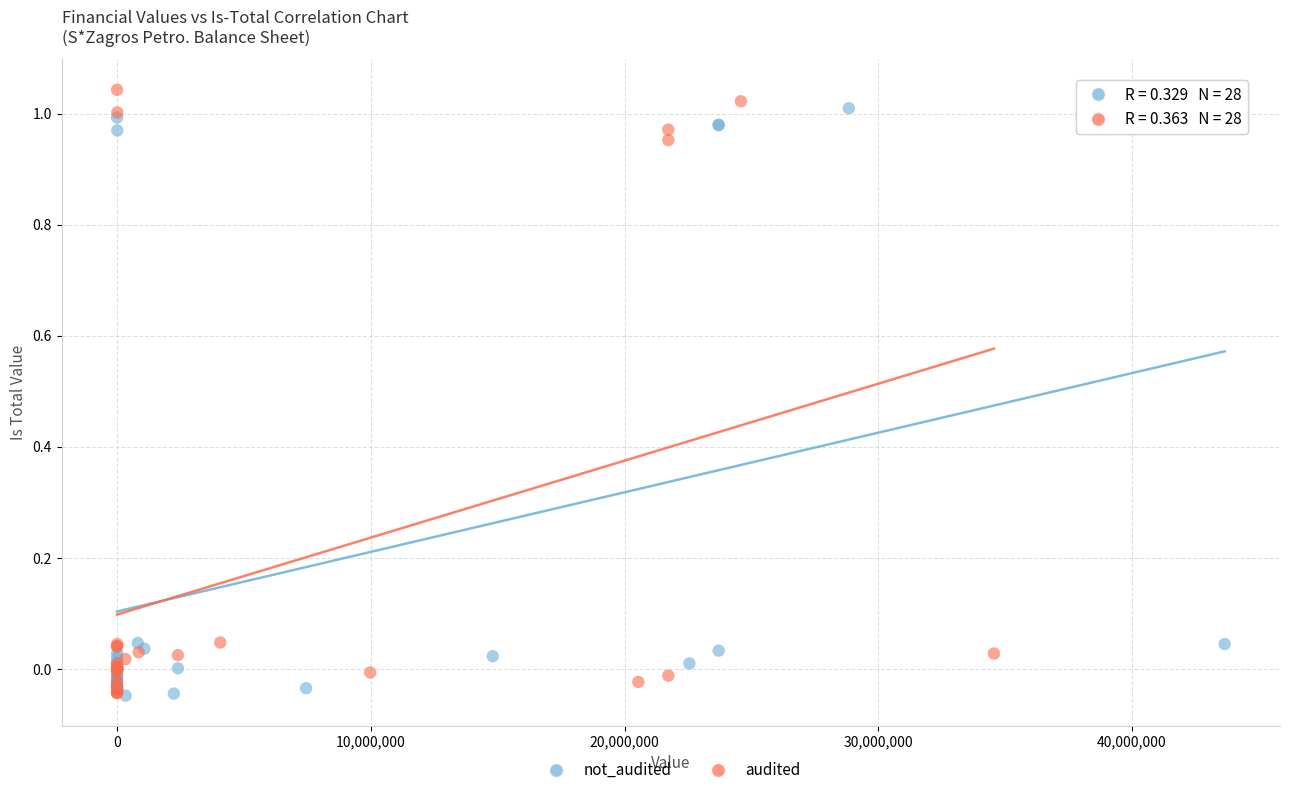

Which series has the largest Y range (max minus min)?

audited